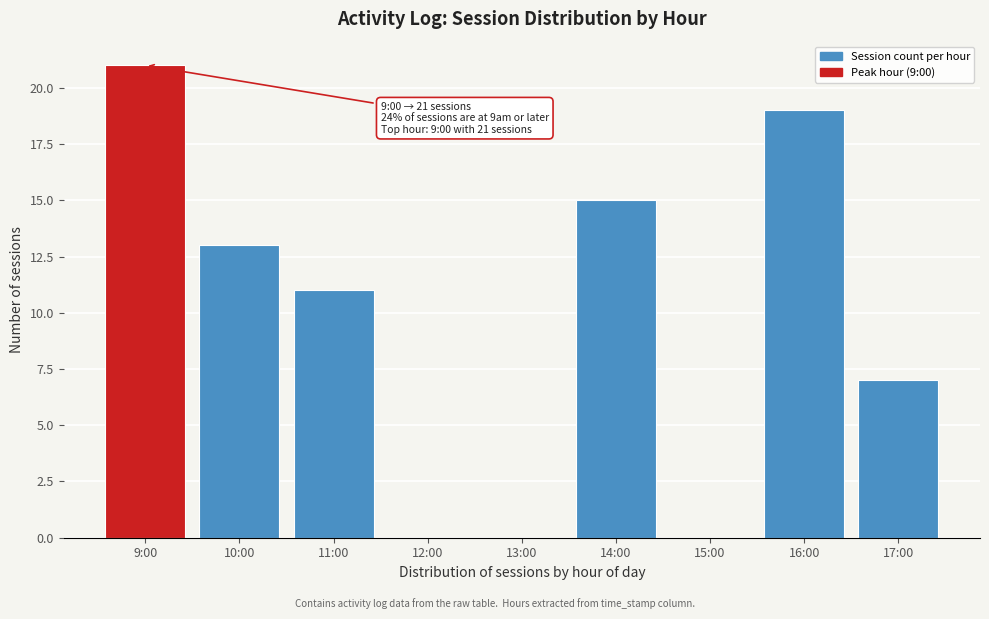

Reading left to right, what are all the values shown in this chart?

9:00=21	10:00=13	11:00=11	12:00=0	13:00=0	14:00=15	15:00=0	16:00=19	17:00=7